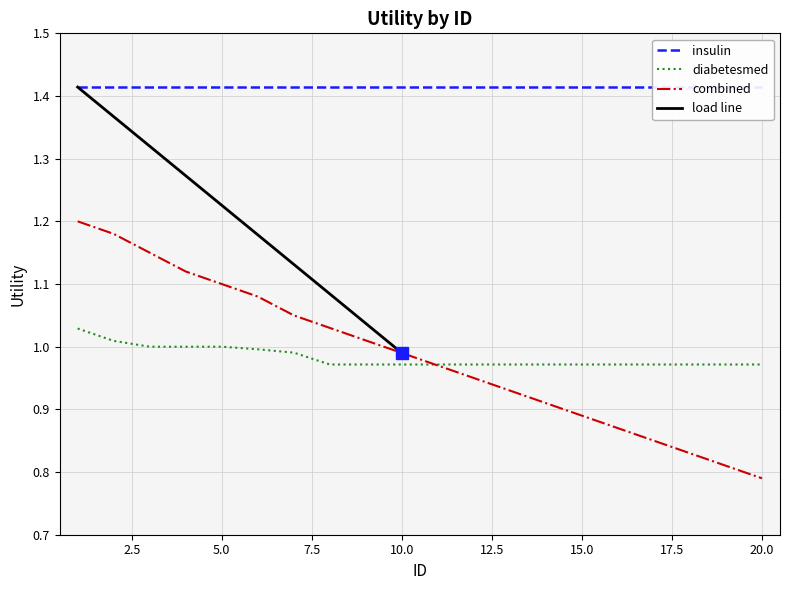

Is the value of diabetesmed at 18 greater than the value of combined at 1?

No